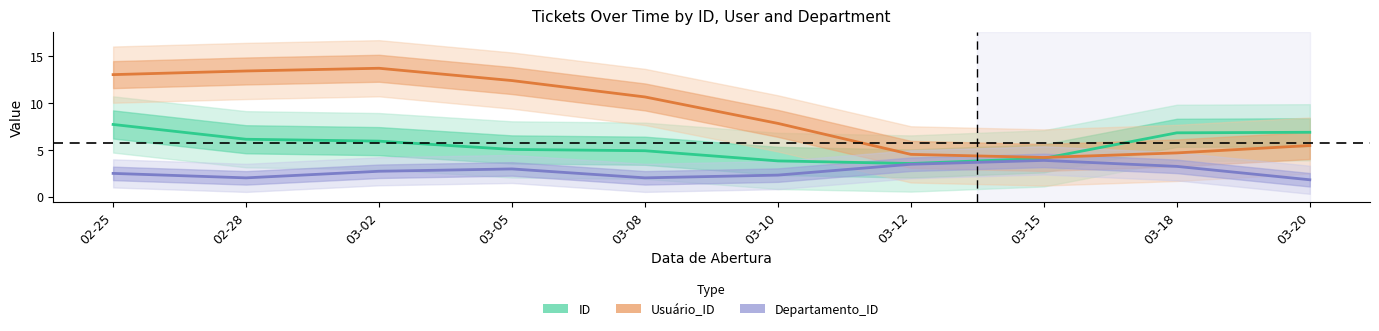

What are all the series names shown in the legend?

ID, Usuário_ID, Departamento_ID